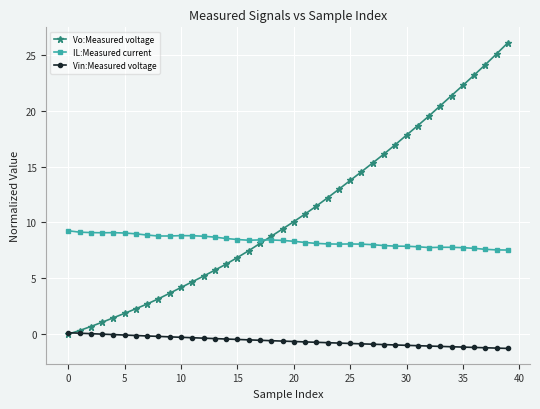

What is the value of the Vo:Measured voltage point at the 16th from the left?

6.9